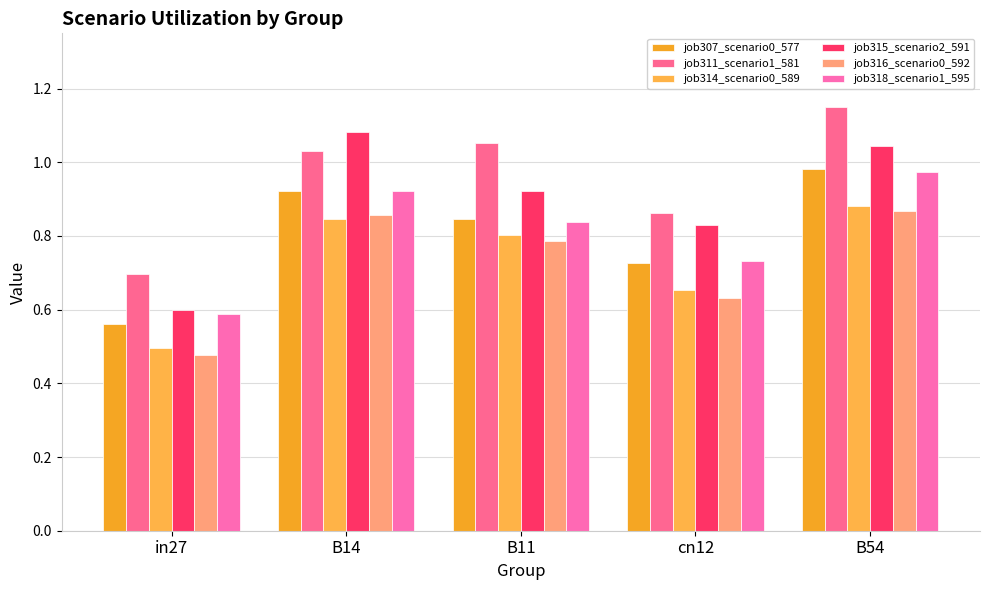

How many groups of bars are there?

5